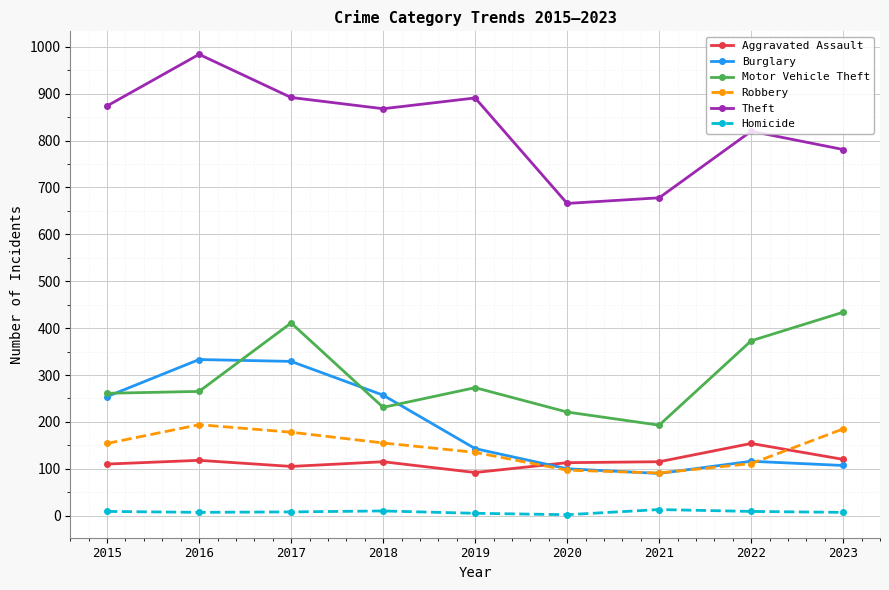

The value of Theft at 2016 is 1564. True or false?

False